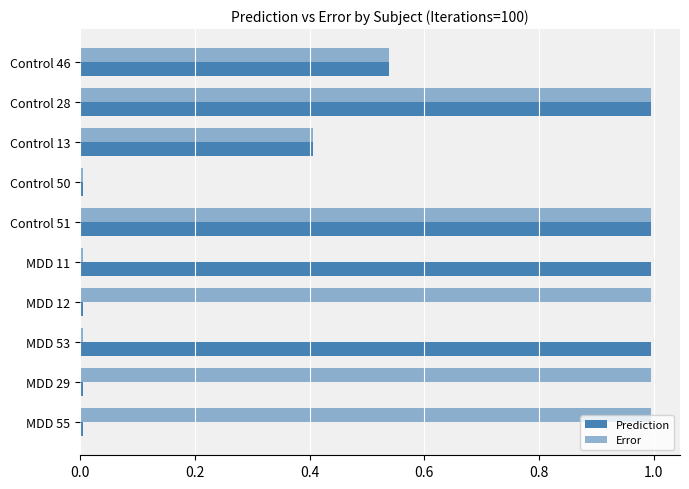

How many distinct data groups are displayed?

2